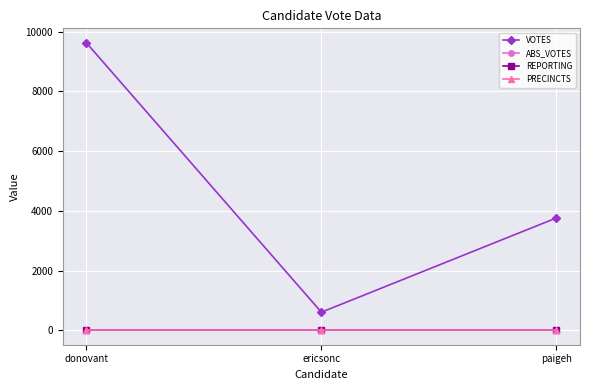

Which series changed the most between donovant and ericsonc?

VOTES